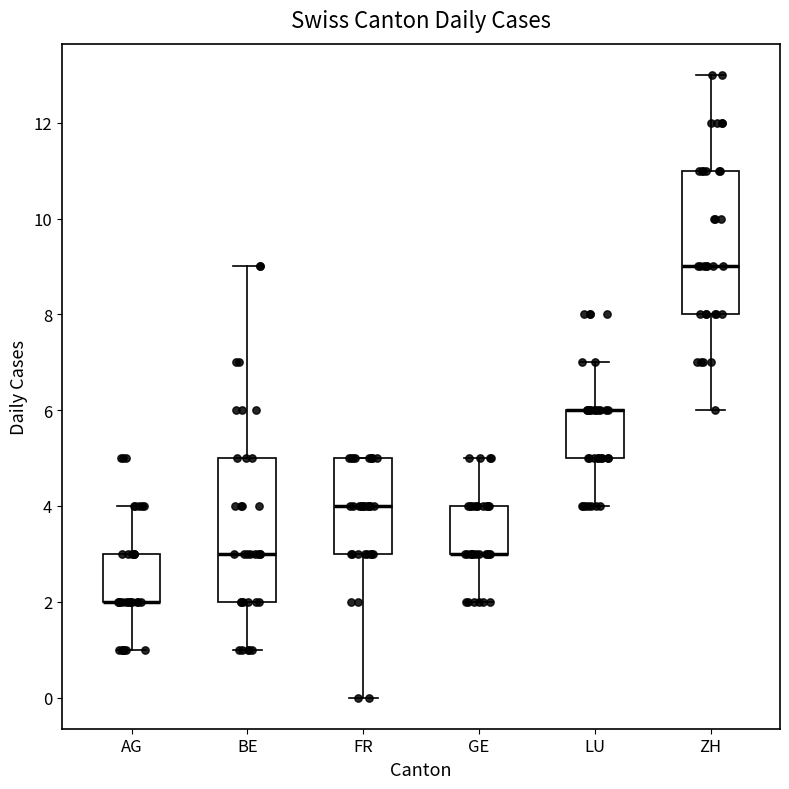

Where is the lower edge of the box for AG on the y-axis? The values are not printed on the chart, so give them approximately, as read against the axis.

2